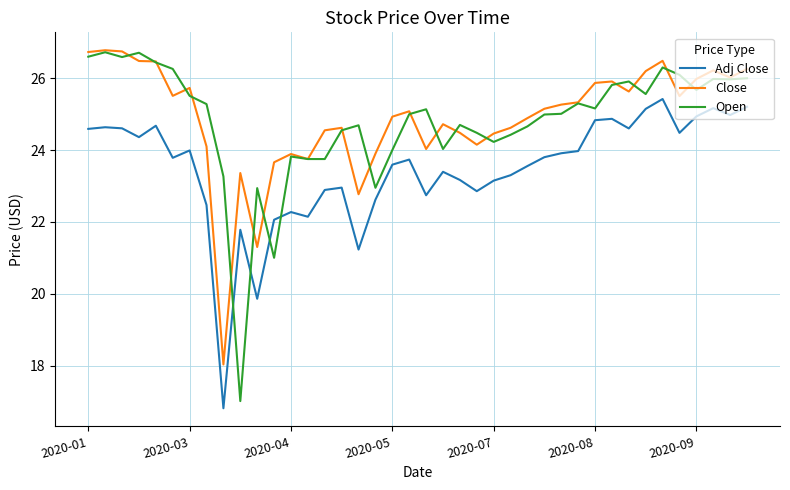

Which series has the largest range (max minus min)?

Open